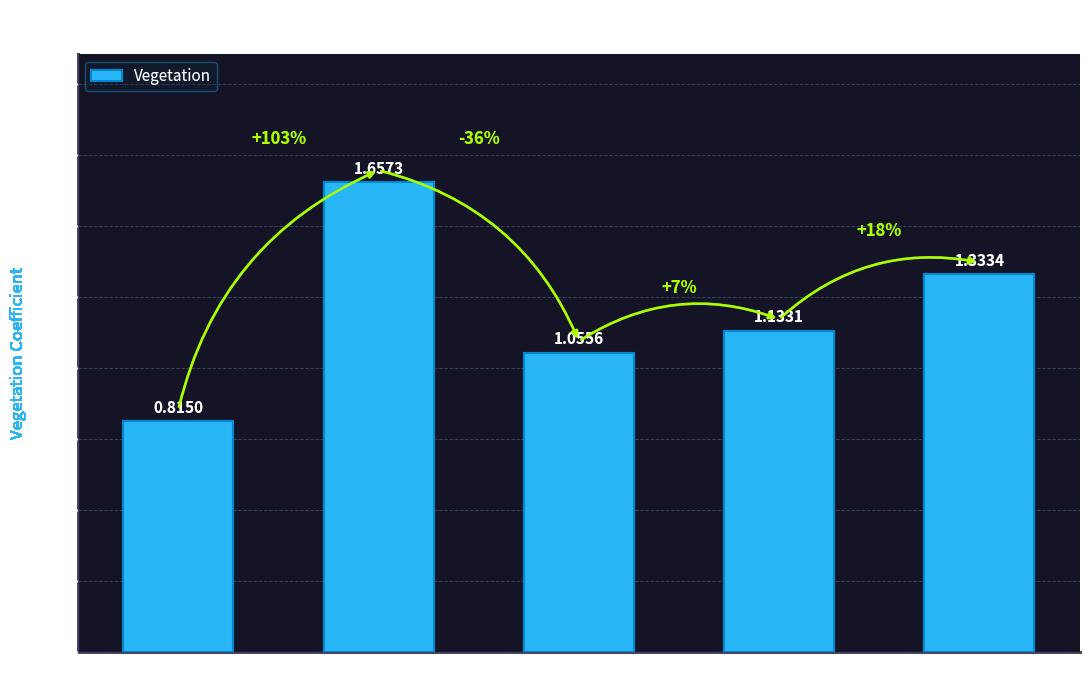

What is the label of the 4th bar from the right?

Hemicellulose